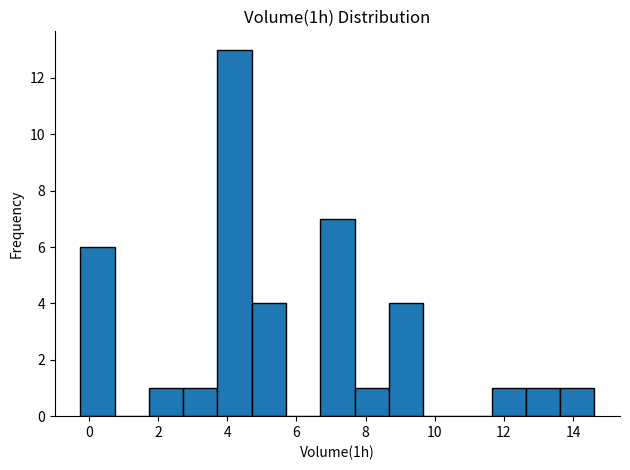

Reading left to right, transcribe this chart: for each bar, give the range it covers on the x-axis and its height. Neither the bar edges nor the heights are printed on the chart, so give them approximately, as read against the axes.

-0.2 to 0.8: 6
0.8 to 1.8: 0
1.8 to 2.8: 1
2.8 to 3.8: 1
3.8 to 4.8: 13
4.8 to 5.8: 4
5.8 to 6.6: 0
6.6 to 7.6: 7
7.6 to 8.6: 1
8.6 to 9.6: 4
9.6 to 10.6: 0
10.6 to 11.6: 0
11.6 to 12.6: 1
12.6 to 13.6: 1
13.6 to 14.6: 1